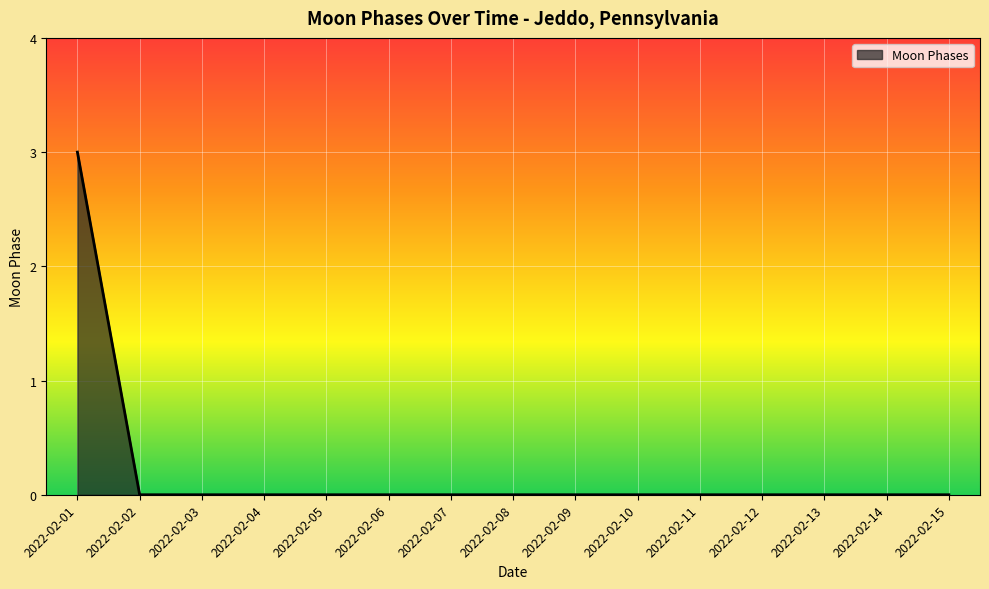

How many lines are shown in the chart?

1